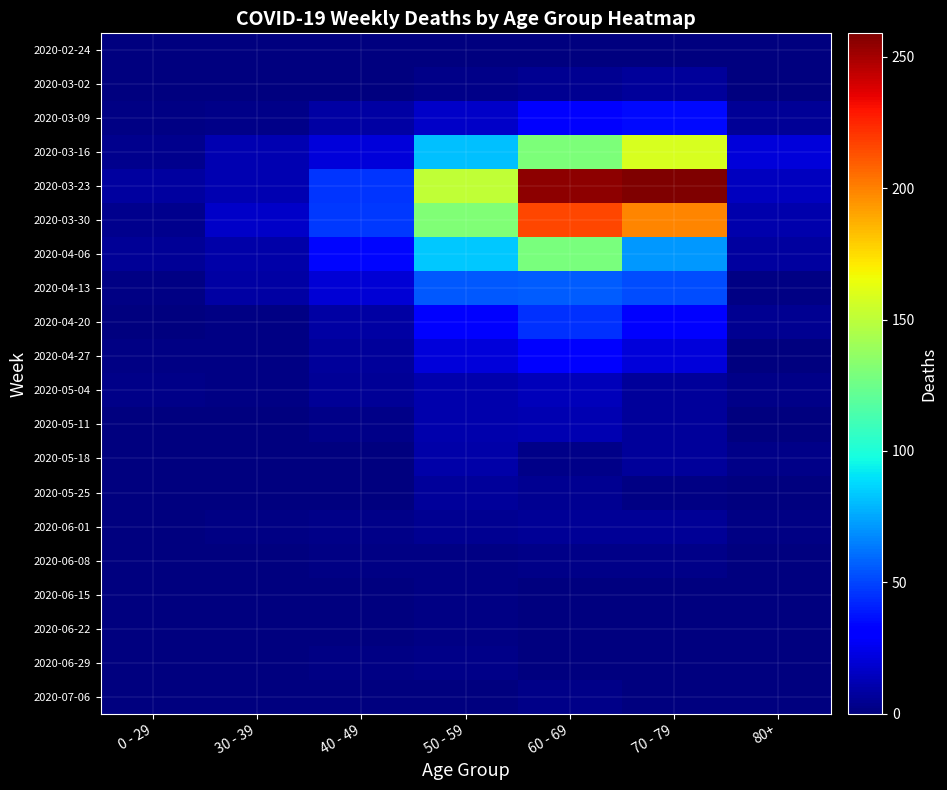

Which label corresponds to the largest value in the chart?

70 - 79